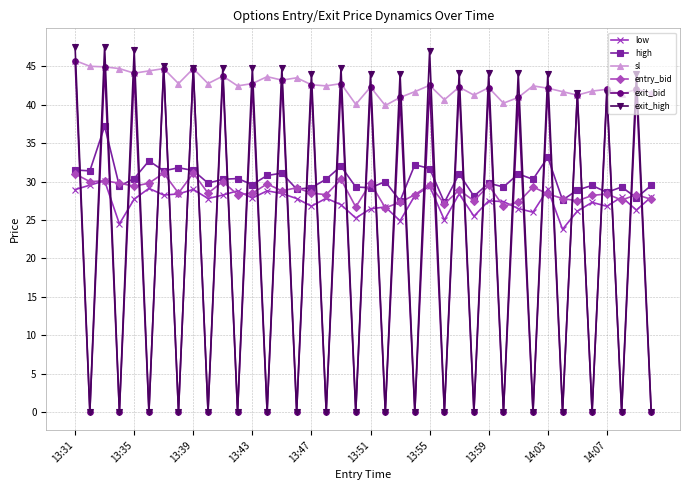

Which series has the widest spread of values?

exit_high